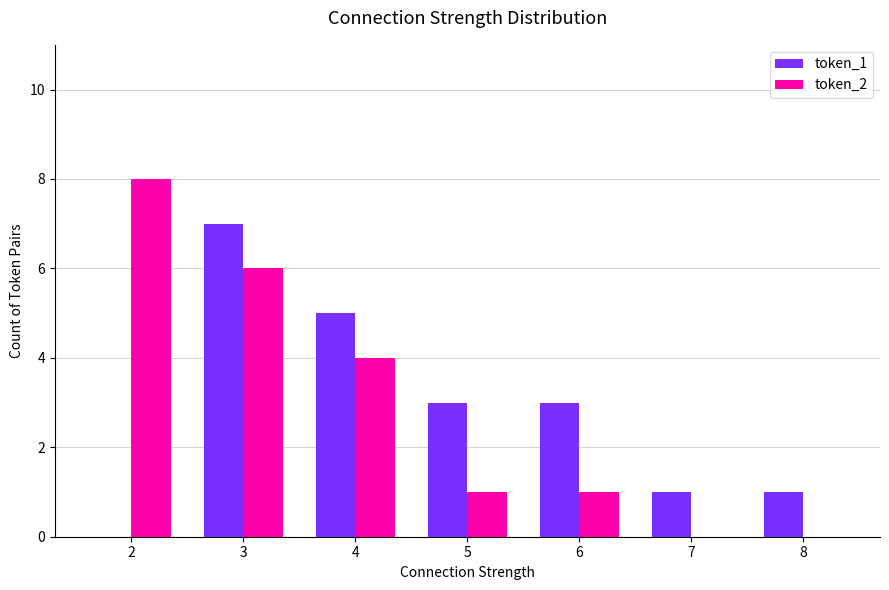

At which category is the sum across all series the highest?

3